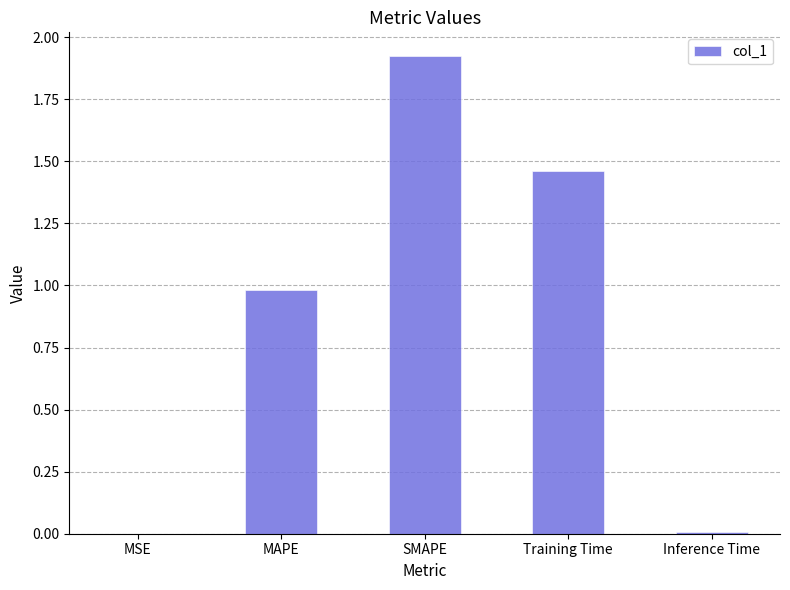

What is the sum of all values?

4.4